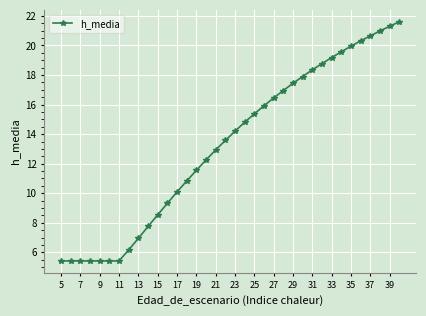

What is the value of the 1st point from the left?

5.4